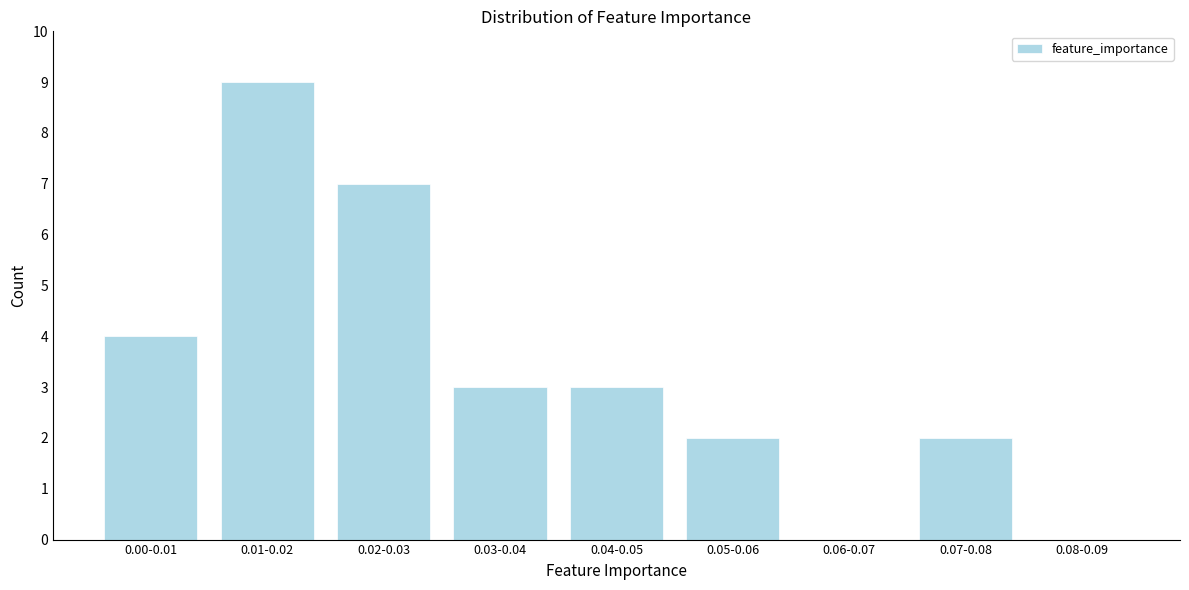

Reading left to right, transcribe all the data shown in this chart.

0.00-0.01=4	0.01-0.02=9	0.02-0.03=7	0.03-0.04=3	0.04-0.05=3	0.05-0.06=2	0.06-0.07=0	0.07-0.08=2	0.08-0.09=0